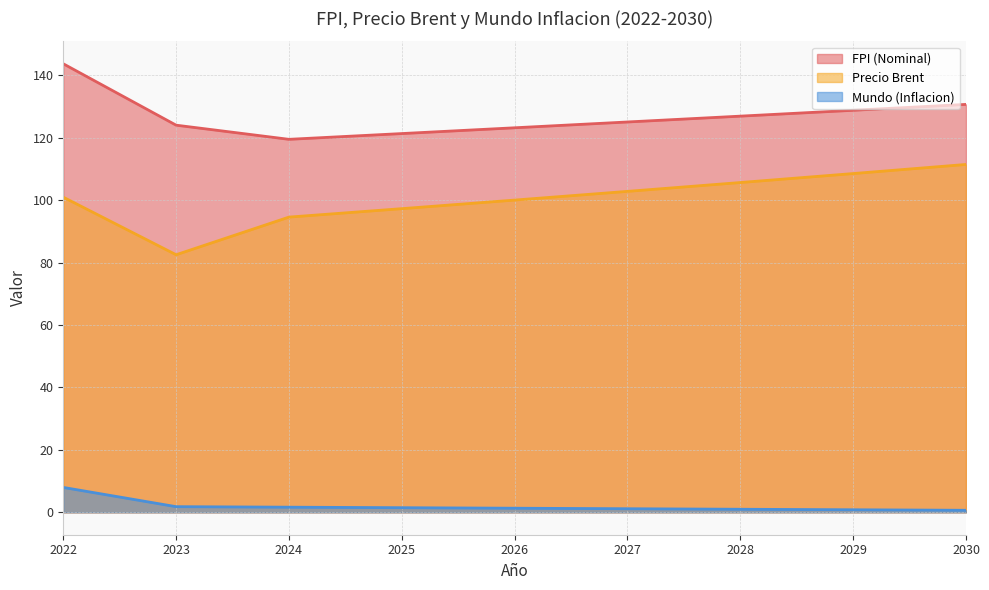

What is the sum of the Precio Brent values at 2028 and 2026?

205.6